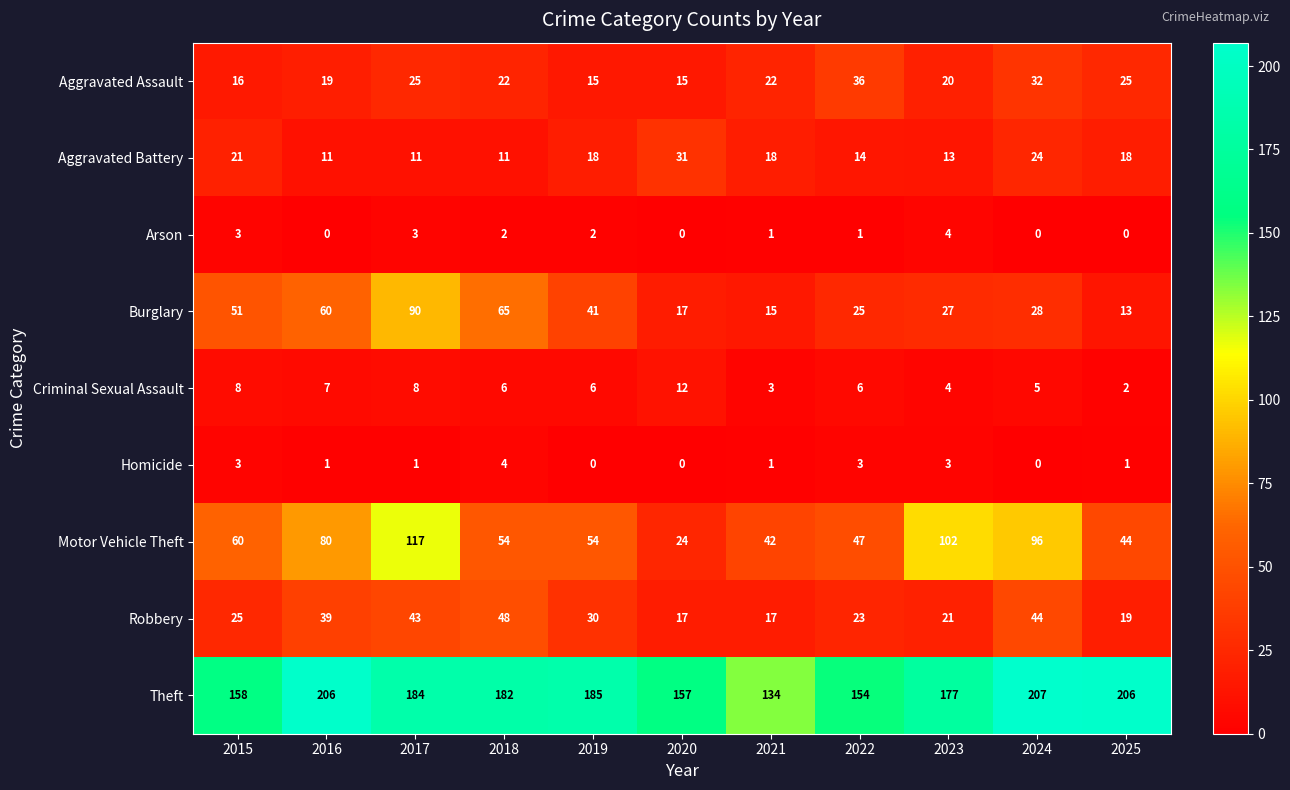

What is the spread (max minus min) of values at 2023?

174